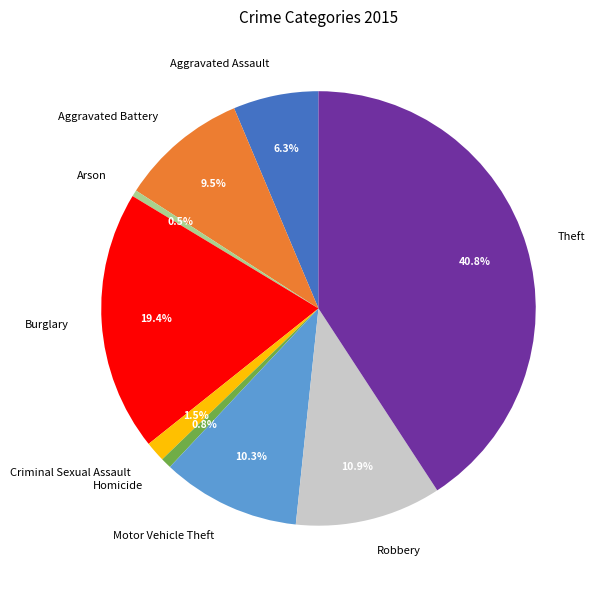

How many slices are in this pie chart?

9